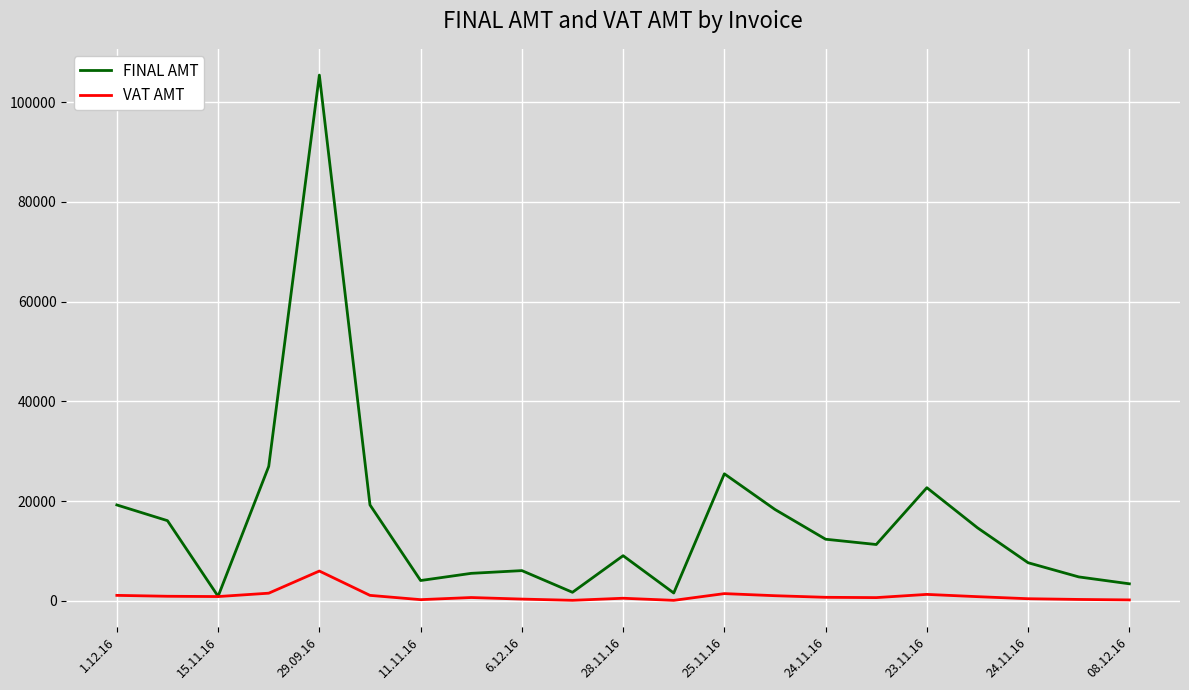

What is the maximum value for VAT AMT?

5968.0